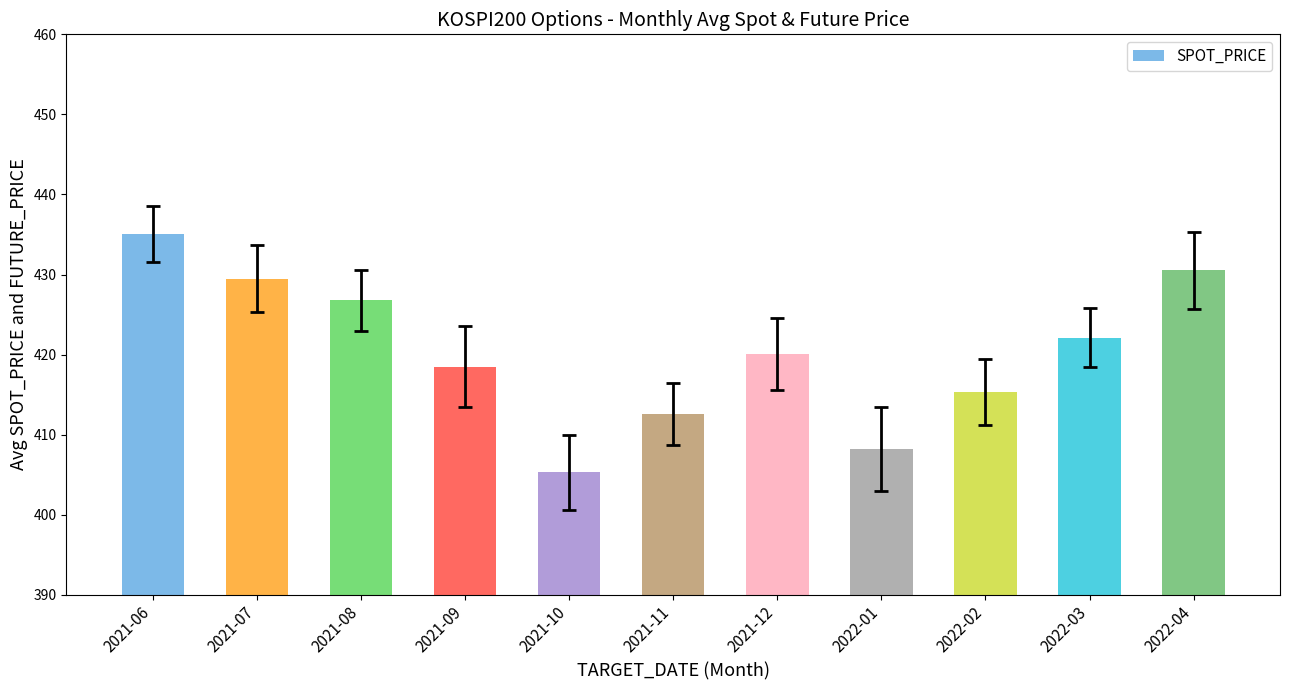

Which label corresponds to the largest value in the chart?

2021-06